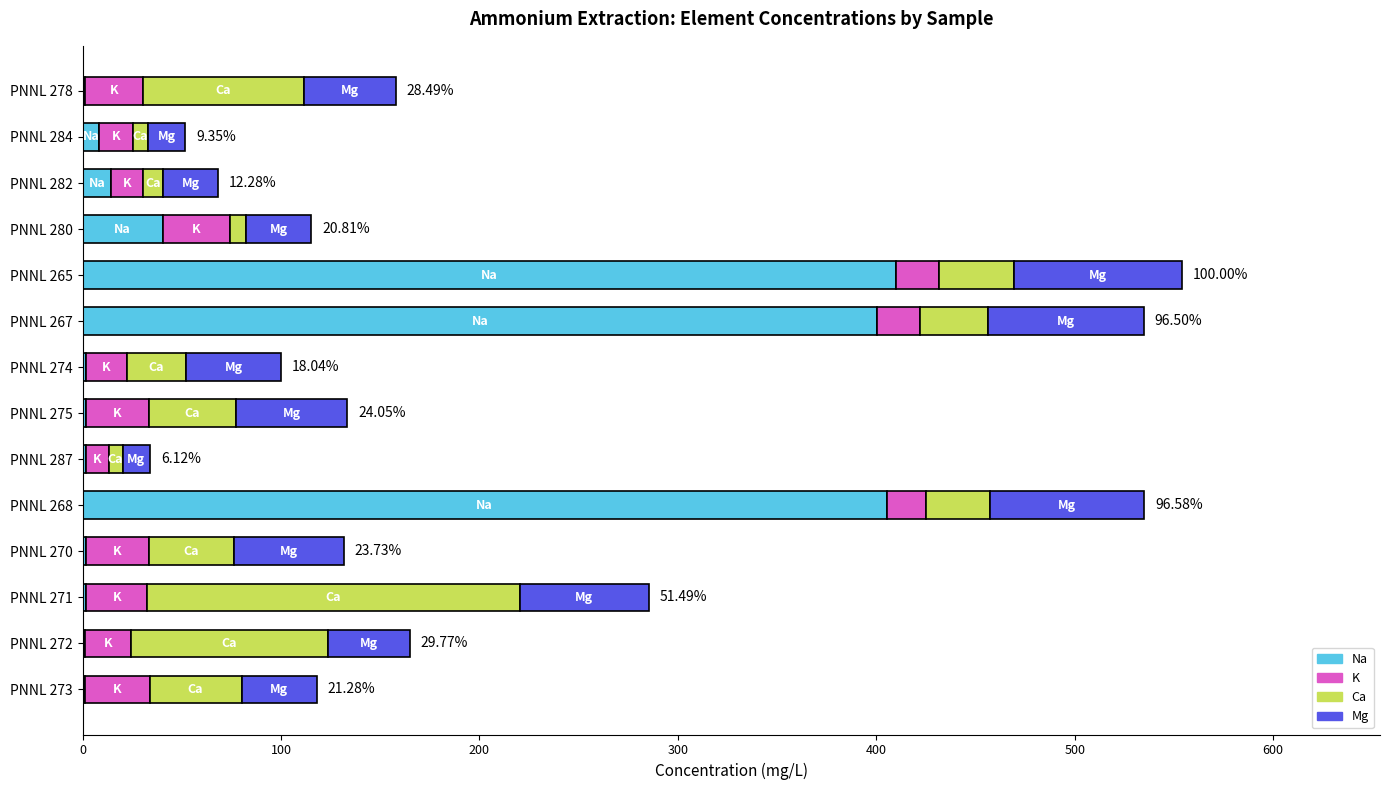

What is the total value across all series at PNNL 265?

554.1